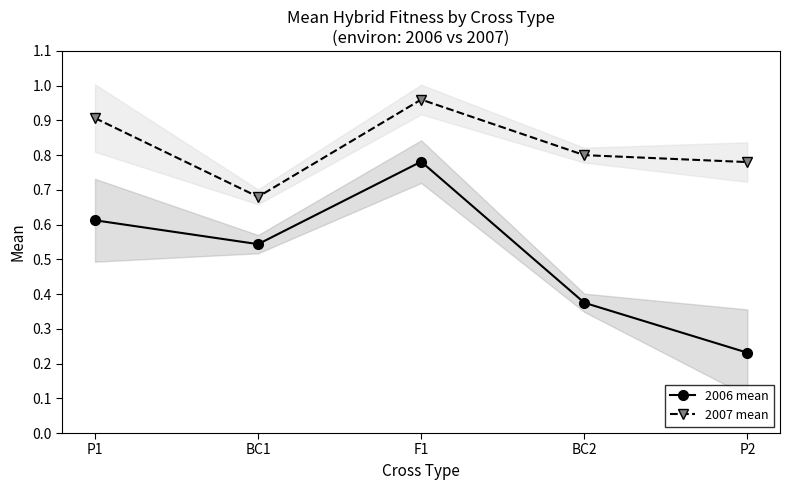

Rank the series by their maximum value, from lowest to highest.

2006 mean, 2007 mean